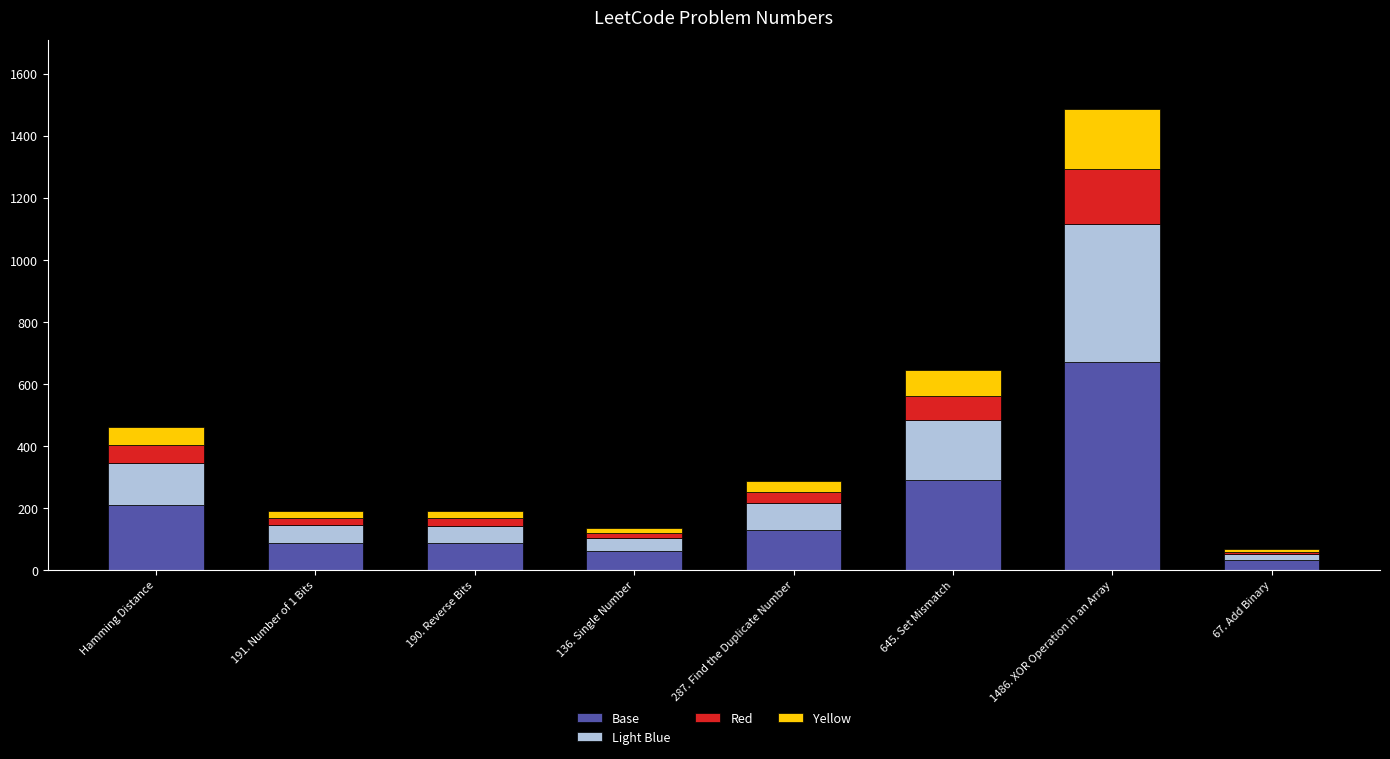

What is the total value across all series at 1486. XOR Operation in an Array?

1486.0